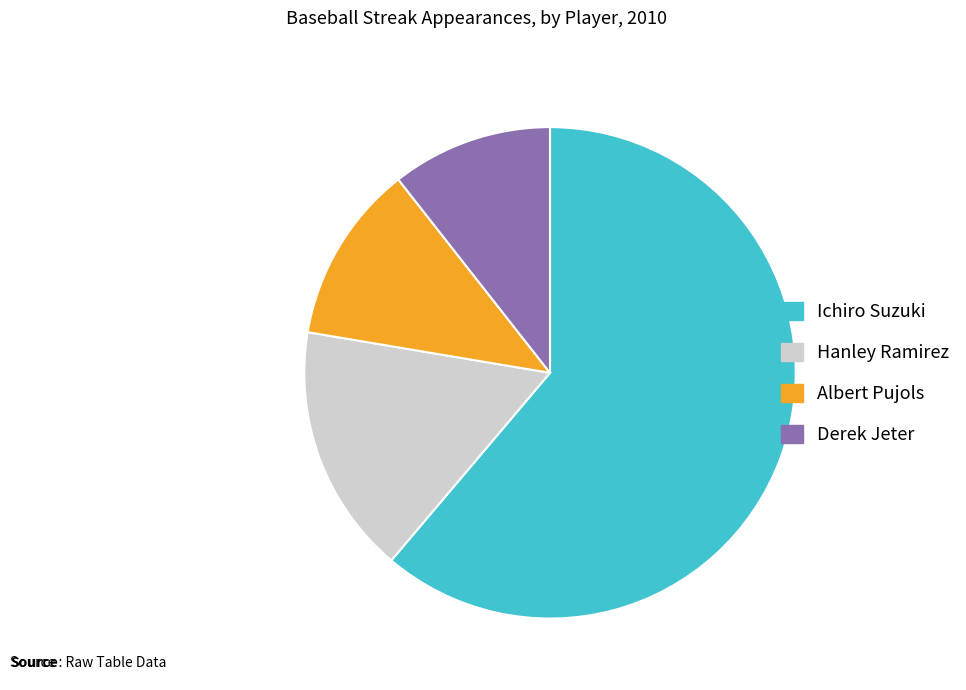

Does Derek Jeter account for over 50% of the chart?

No